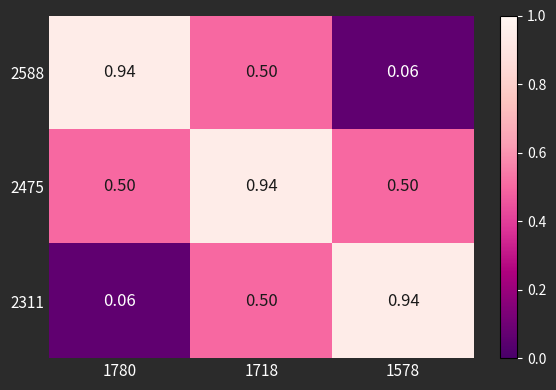

Is the value of 2588 at 1578 greater than the value of 2311 at 1578?

No